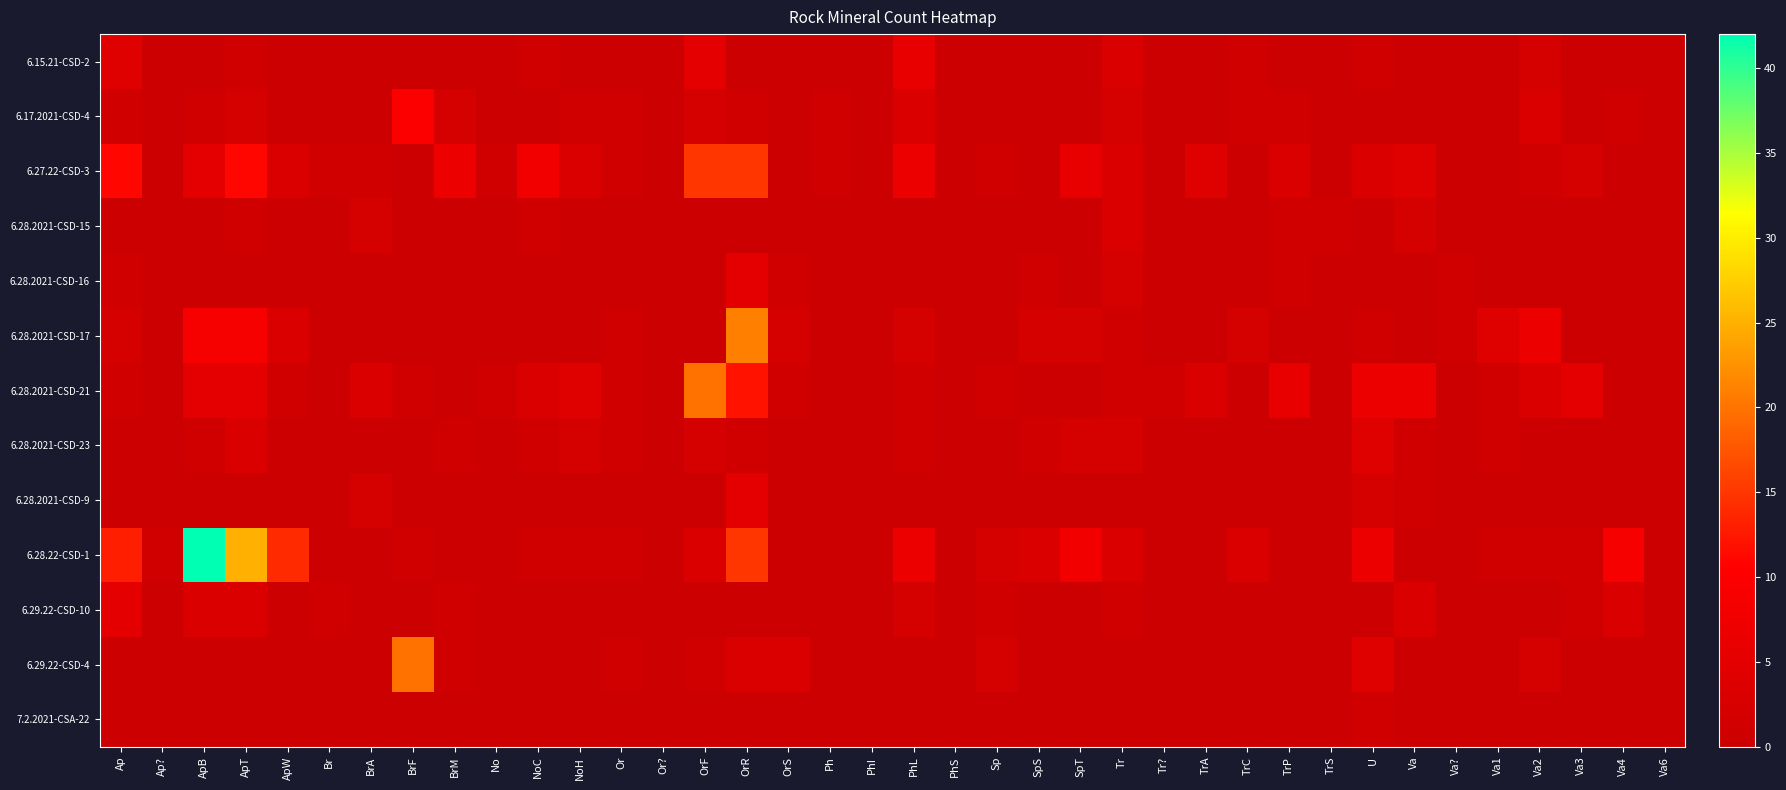

Reading left to right, extract all data points from this chart.

6.15.21-CSD-2: Ap=4	Ap?=0	ApB=0	ApT=1	ApW=0	Br=0	BrA=0	BrF=0	BrM=0	No=0	NoC=1	NoH=0	Or=0	Or?=0	OrF=5	OrR=0	OrS=0	Ph=0	PhI=0	PhL=6	PhS=0	Sp=0	SpS=0	SpT=0	Tr=3	Tr?=0	TrA=0	TrC=1	TrP=0	TrS=0	U=1	Va=0	Va?=0	Va1=0	Va2=2	Va3=0	Va4=0	Va6=0
6.17.2021-CSD-4: Ap=1	Ap?=0	ApB=1	ApT=2	ApW=0	Br=0	BrA=0	BrF=10	BrM=2	No=0	NoC=0	NoH=1	Or=1	Or?=0	OrF=2	OrR=1	OrS=0	Ph=1	PhI=0	PhL=3	PhS=0	Sp=0	SpS=0	SpT=0	Tr=2	Tr?=0	TrA=0	TrC=1	TrP=1	TrS=0	U=0	Va=0	Va?=0	Va1=0	Va2=3	Va3=0	Va4=1	Va6=0
6.27.22-CSD-3: Ap=11	Ap?=0	ApB=5	ApT=11	ApW=3	Br=1	BrA=1	BrF=0	BrM=7	No=1	NoC=8	NoH=3	Or=1	Or?=0	OrF=15	OrR=15	OrS=0	Ph=1	PhI=0	PhL=7	PhS=0	Sp=1	SpS=0	SpT=6	Tr=3	Tr?=0	TrA=4	TrC=0	TrP=3	TrS=0	U=3	Va=4	Va?=0	Va1=0	Va2=1	Va3=2	Va4=0	Va6=0
6.28.2021-CSD-15: Ap=0	Ap?=0	ApB=0	ApT=1	ApW=0	Br=0	BrA=2	BrF=0	BrM=0	No=0	NoC=1	NoH=0	Or=0	Or?=0	OrF=0	OrR=0	OrS=0	Ph=0	PhI=0	PhL=0	PhS=0	Sp=0	SpS=0	SpT=0	Tr=3	Tr?=0	TrA=0	TrC=0	TrP=1	TrS=1	U=0	Va=2	Va?=0	Va1=0	Va2=0	Va3=0	Va4=0	Va6=0
6.28.2021-CSD-16: Ap=1	Ap?=0	ApB=0	ApT=0	ApW=0	Br=0	BrA=0	BrF=0	BrM=0	No=0	NoC=0	NoH=0	Or=0	Or?=0	OrF=0	OrR=5	OrS=1	Ph=0	PhI=0	PhL=0	PhS=0	Sp=0	SpS=1	SpT=0	Tr=2	Tr?=0	TrA=0	TrC=0	TrP=1	TrS=0	U=0	Va=0	Va?=1	Va1=0	Va2=0	Va3=0	Va4=0	Va6=0
6.28.2021-CSD-17: Ap=2	Ap?=0	ApB=9	ApT=9	ApW=3	Br=0	BrA=0	BrF=0	BrM=0	No=0	NoC=0	NoH=0	Or=1	Or?=0	OrF=0	OrR=21	OrS=2	Ph=0	PhI=0	PhL=2	PhS=0	Sp=0	SpS=2	SpT=2	Tr=1	Tr?=0	TrA=0	TrC=2	TrP=0	TrS=0	U=1	Va=0	Va?=1	Va1=4	Va2=7	Va3=0	Va4=0	Va6=0
6.28.2021-CSD-21: Ap=1	Ap?=0	ApB=5	ApT=5	ApW=1	Br=0	BrA=3	BrF=1	BrM=0	No=1	NoC=3	NoH=4	Or=1	Or?=0	OrF=20	OrR=12	OrS=1	Ph=0	PhI=0	PhL=1	PhS=0	Sp=1	SpS=0	SpT=0	Tr=1	Tr?=1	TrA=3	TrC=0	TrP=6	TrS=0	U=7	Va=7	Va?=0	Va1=1	Va2=3	Va3=5	Va4=0	Va6=0
6.28.2021-CSD-23: Ap=0	Ap?=0	ApB=1	ApT=3	ApW=0	Br=0	BrA=0	BrF=0	BrM=1	No=0	NoC=1	NoH=2	Or=1	Or?=0	OrF=2	OrR=1	OrS=0	Ph=0	PhI=0	PhL=1	PhS=0	Sp=0	SpS=1	SpT=2	Tr=2	Tr?=0	TrA=0	TrC=0	TrP=0	TrS=0	U=4	Va=1	Va?=0	Va1=1	Va2=0	Va3=0	Va4=0	Va6=0
6.28.2021-CSD-9: Ap=0	Ap?=0	ApB=0	ApT=0	ApW=0	Br=0	BrA=2	BrF=0	BrM=0	No=0	NoC=0	NoH=0	Or=0	Or?=0	OrF=0	OrR=5	OrS=0	Ph=0	PhI=0	PhL=0	PhS=0	Sp=0	SpS=0	SpT=0	Tr=0	Tr?=0	TrA=0	TrC=0	TrP=0	TrS=0	U=2	Va=1	Va?=0	Va1=0	Va2=0	Va3=0	Va4=0	Va6=0
6.28.22-CSD-1: Ap=13	Ap?=1	ApB=42	ApT=25	ApW=14	Br=0	BrA=0	BrF=1	BrM=0	No=0	NoC=1	NoH=1	Or=1	Or?=0	OrF=3	OrR=15	OrS=0	Ph=0	PhI=0	PhL=7	PhS=0	Sp=2	SpS=3	SpT=8	Tr=3	Tr?=0	TrA=0	TrC=3	TrP=0	TrS=0	U=7	Va=0	Va?=0	Va1=1	Va2=1	Va3=1	Va4=9	Va6=0
6.29.22-CSD-10: Ap=5	Ap?=0	ApB=3	ApT=3	ApW=0	Br=1	BrA=0	BrF=0	BrM=1	No=0	NoC=0	NoH=0	Or=0	Or?=0	OrF=0	OrR=0	OrS=0	Ph=0	PhI=0	PhL=2	PhS=0	Sp=1	SpS=0	SpT=0	Tr=1	Tr?=0	TrA=0	TrC=0	TrP=0	TrS=0	U=0	Va=3	Va?=0	Va1=0	Va2=0	Va3=1	Va4=3	Va6=0
6.29.22-CSD-4: Ap=0	Ap?=0	ApB=0	ApT=0	ApW=0	Br=0	BrA=0	BrF=20	BrM=1	No=0	NoC=0	NoH=0	Or=1	Or?=0	OrF=1	OrR=3	OrS=3	Ph=0	PhI=0	PhL=0	PhS=0	Sp=2	SpS=0	SpT=0	Tr=0	Tr?=0	TrA=0	TrC=0	TrP=0	TrS=0	U=4	Va=0	Va?=0	Va1=0	Va2=2	Va3=0	Va4=0	Va6=0
7.2.2021-CSA-22: Ap=0	Ap?=0	ApB=0	ApT=0	ApW=0	Br=0	BrA=0	BrF=0	BrM=0	No=0	NoC=0	NoH=0	Or=0	Or?=0	OrF=0	OrR=0	OrS=0	Ph=0	PhI=0	PhL=0	PhS=0	Sp=0	SpS=0	SpT=0	Tr=0	Tr?=0	TrA=0	TrC=0	TrP=0	TrS=0	U=1	Va=0	Va?=0	Va1=0	Va2=0	Va3=0	Va4=0	Va6=0